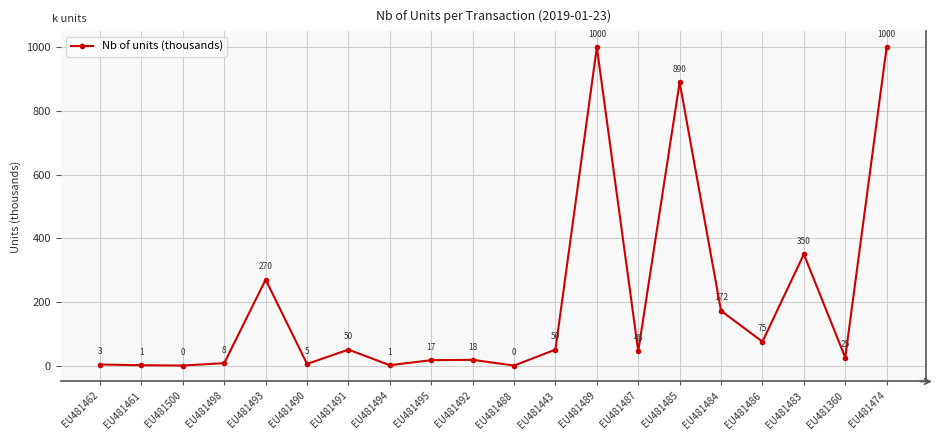

What is the label of the 4th point from the left?

EU481498